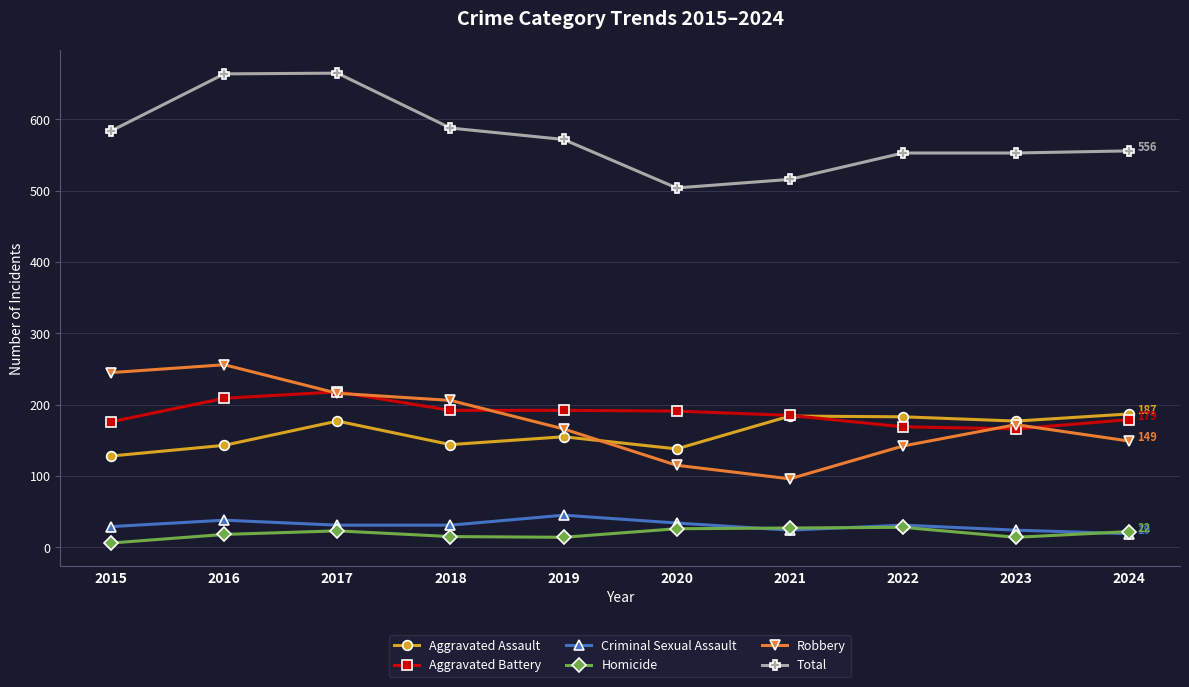

Is it true that Criminal Sexual Assault equals 38 at 2016?

True